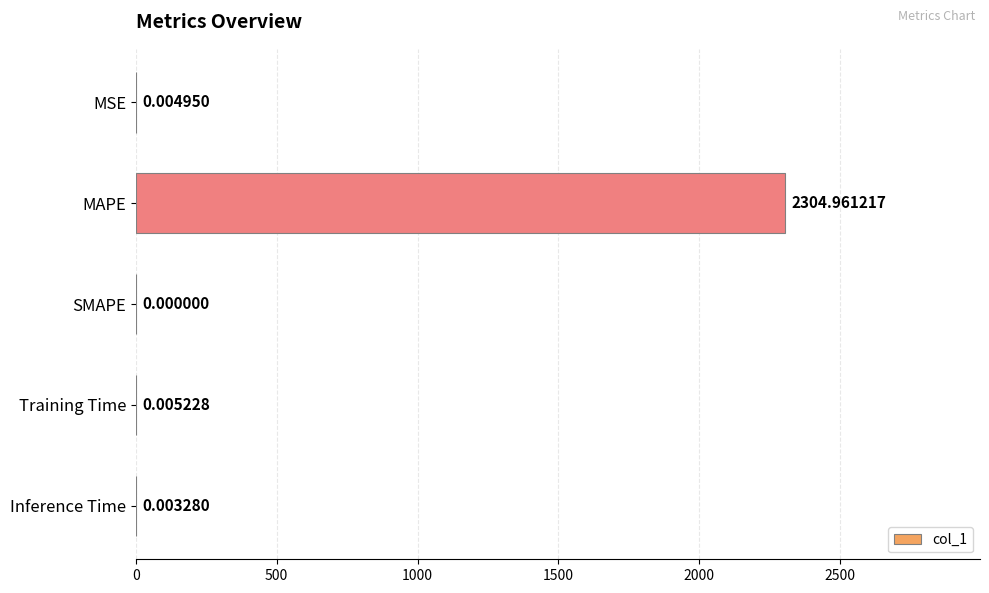

What is the sum of all values?

2305.0